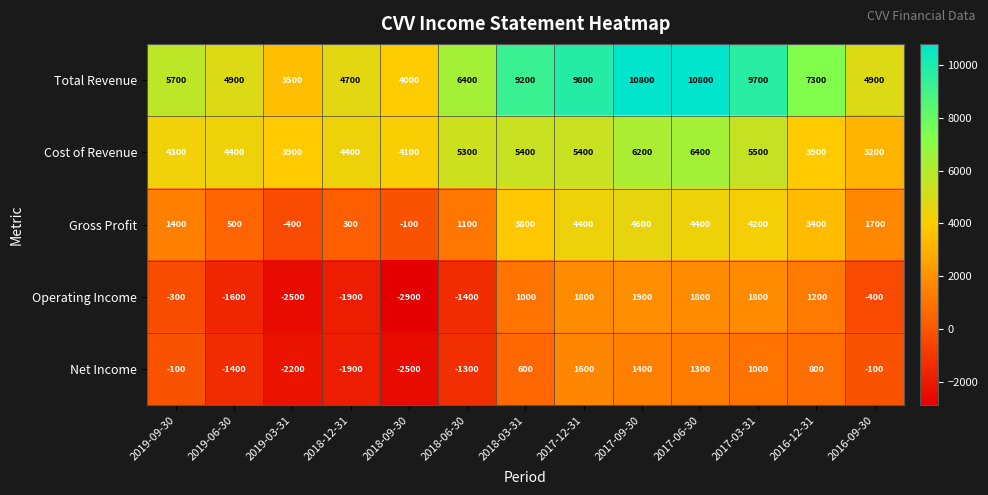

Which series has the widest spread of values?

Total Revenue